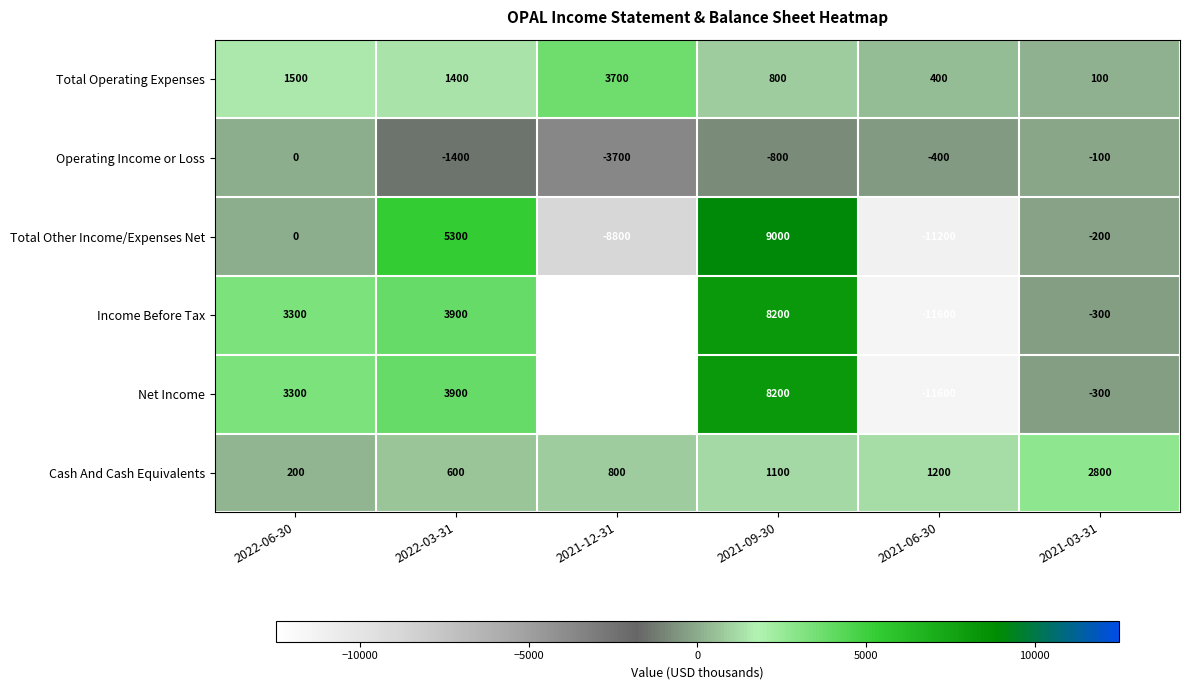

What value does the Income Before Tax series have at 2021-09-30, to the nearest 100?

8200